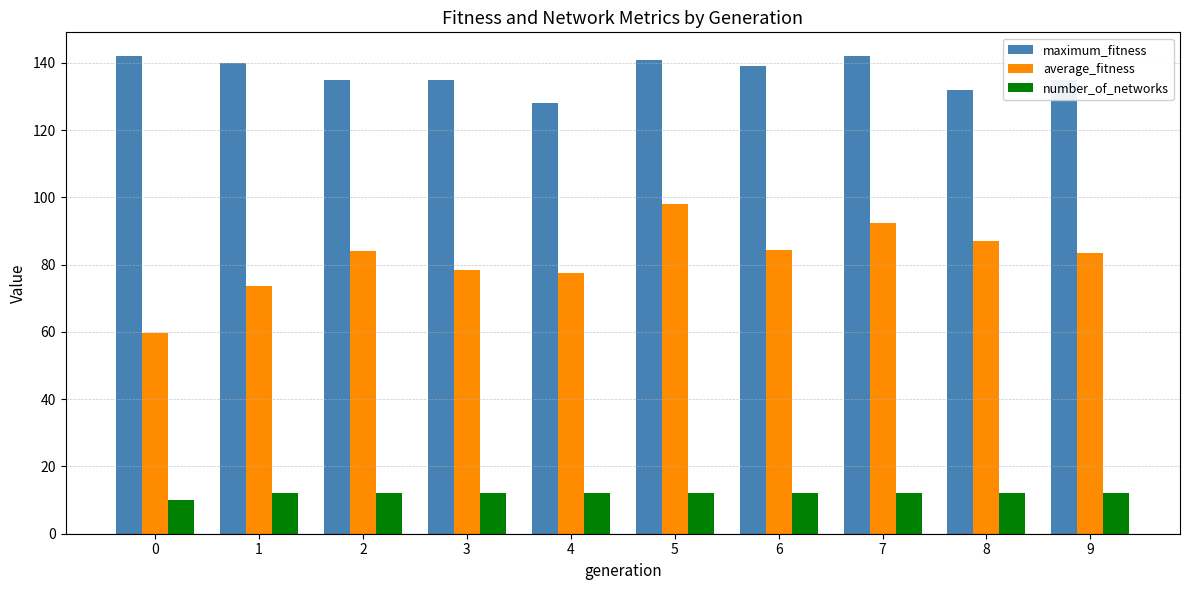

What is the difference between the highest and lowest values at 1?

128.0